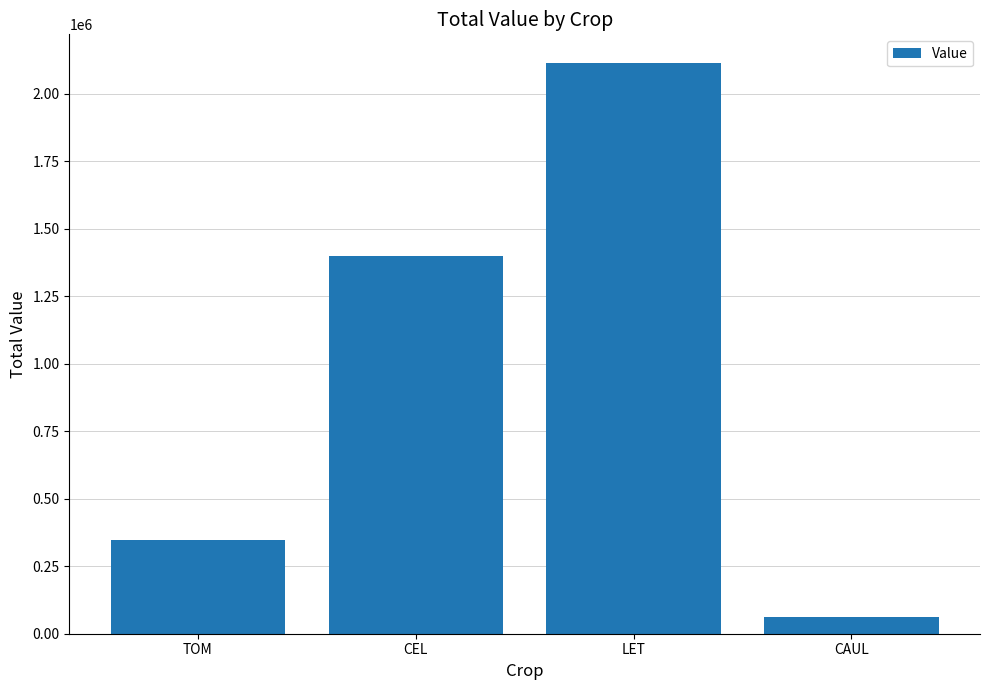

What is the difference between the maximum and second lowest values?

1765386.7